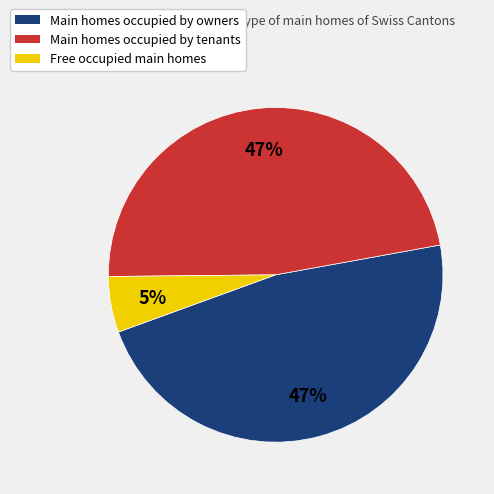

Is there any slice that represents more than half of the pie?

No